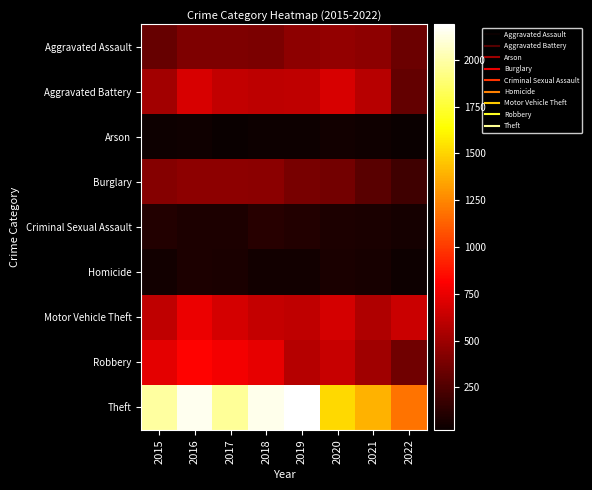

Rank the series by their maximum value, from lowest to highest.

Arson, Homicide, Criminal Sexual Assault, Burglary, Aggravated Assault, Aggravated Battery, Motor Vehicle Theft, Robbery, Theft